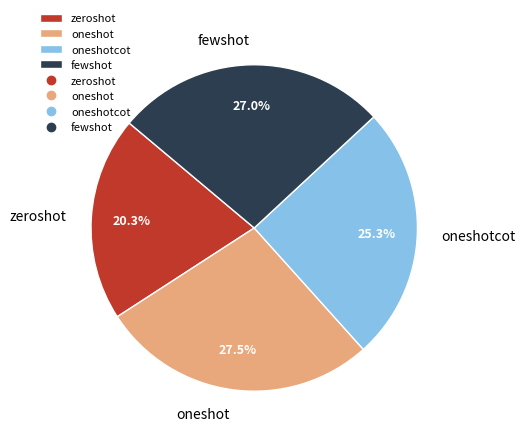

Combined, do oneshotcot and zeroshot account for over 50%?

No